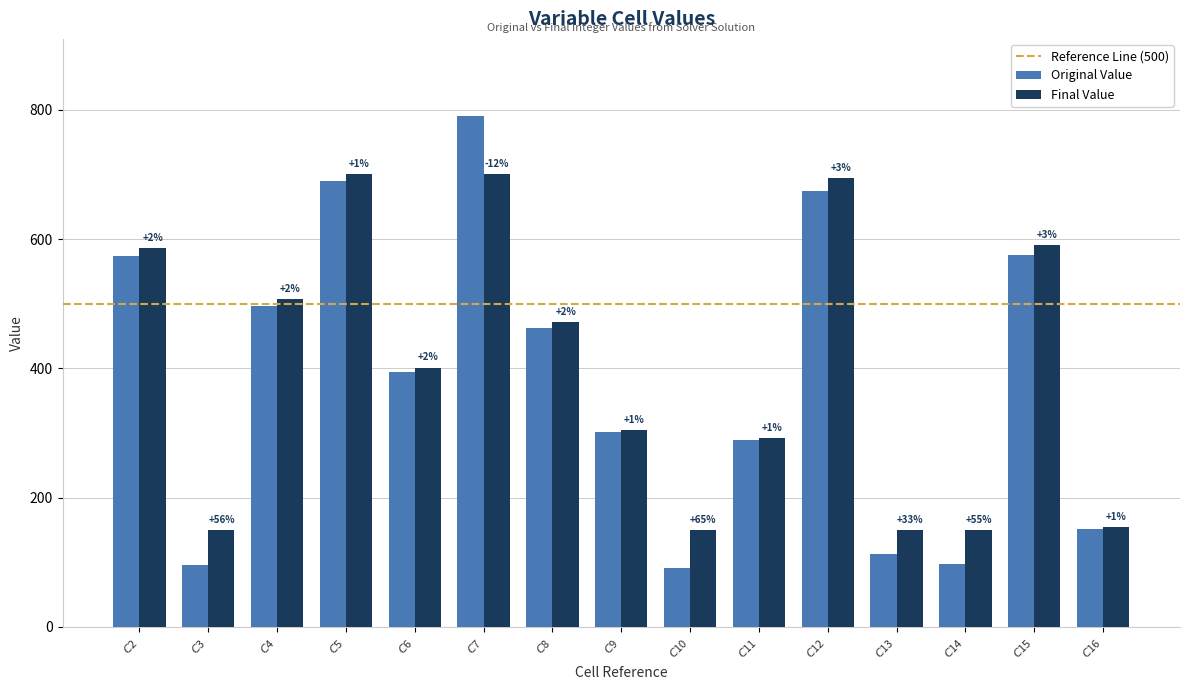

How many bars are there in total?

30